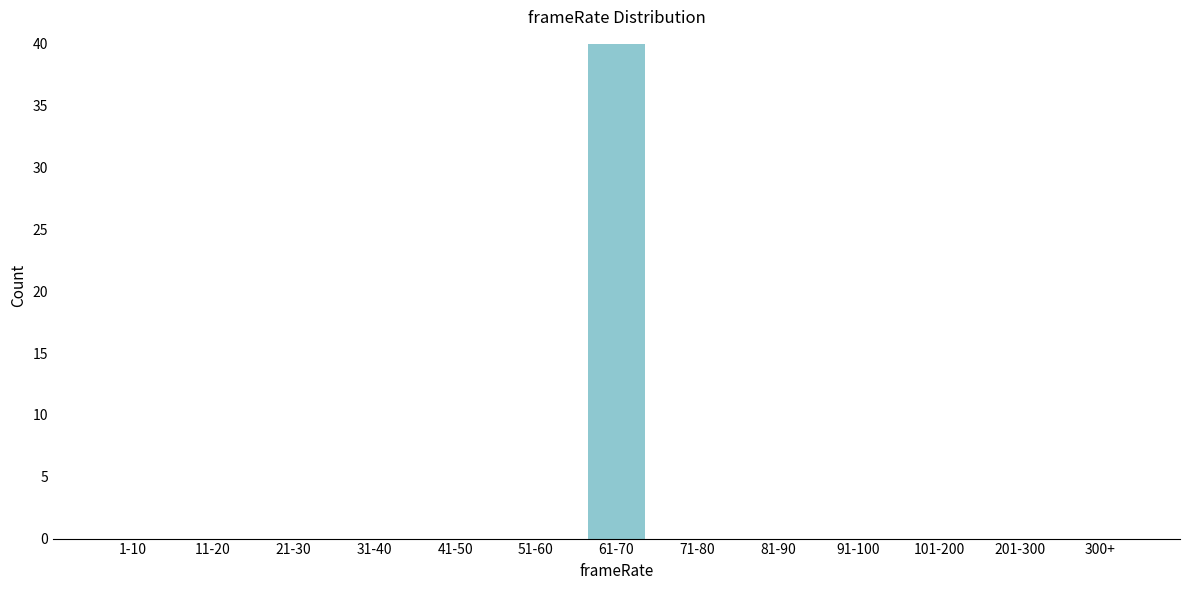

Reading right to left, what are all the values shown in this chart?

300+=0	201-300=0	101-200=0	91-100=0	81-90=0	71-80=0	61-70=40	51-60=0	41-50=0	31-40=0	21-30=0	11-20=0	1-10=0